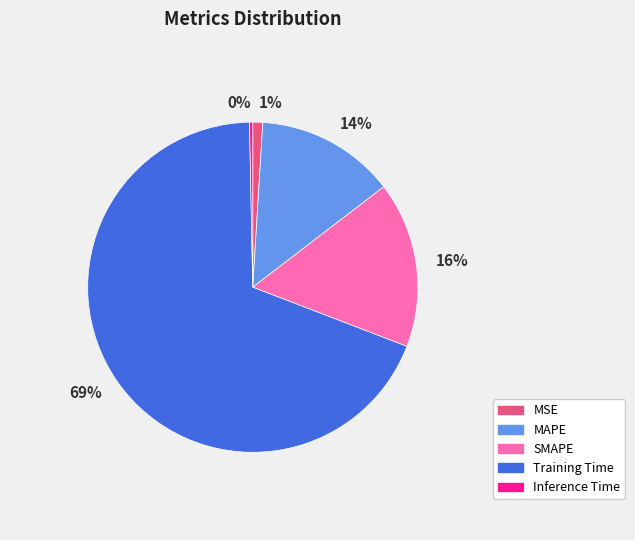

To the nearest percent, what is the combined percentage of MSE and Inference Time?

1%